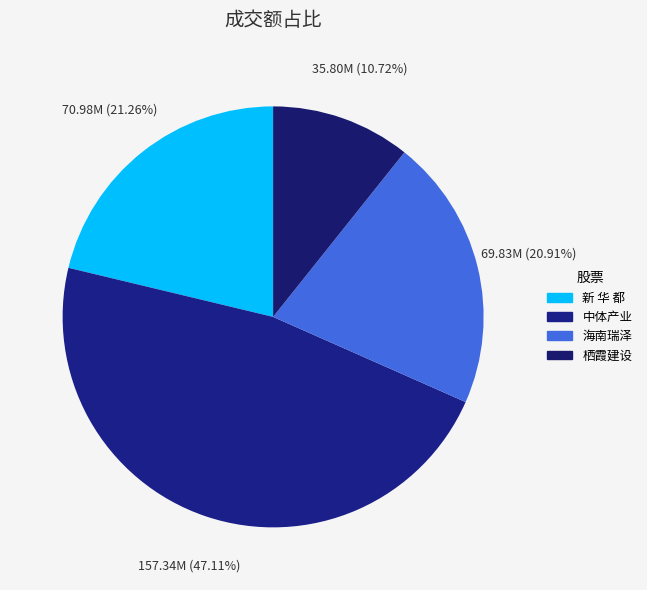

Count the number of slices in the pie.

4